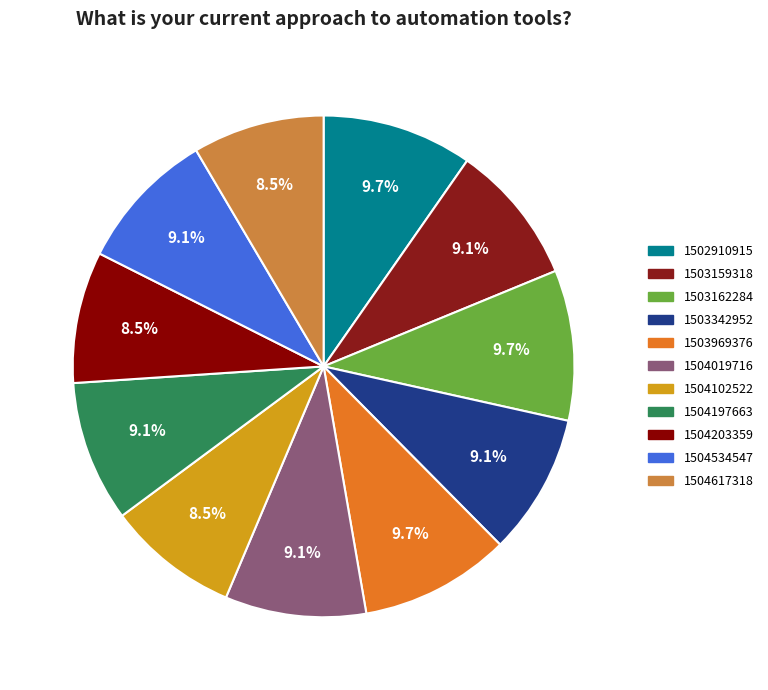

What portion of the pie excludes 1504019716?

90.9%